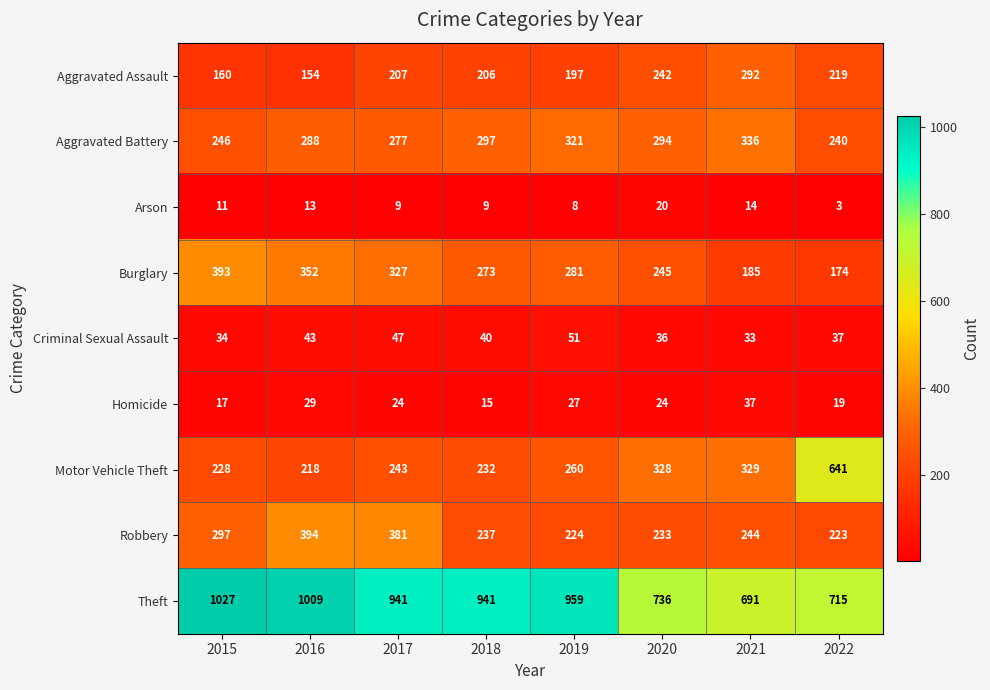

Which series changed the most between 2015 and 2017?

Theft